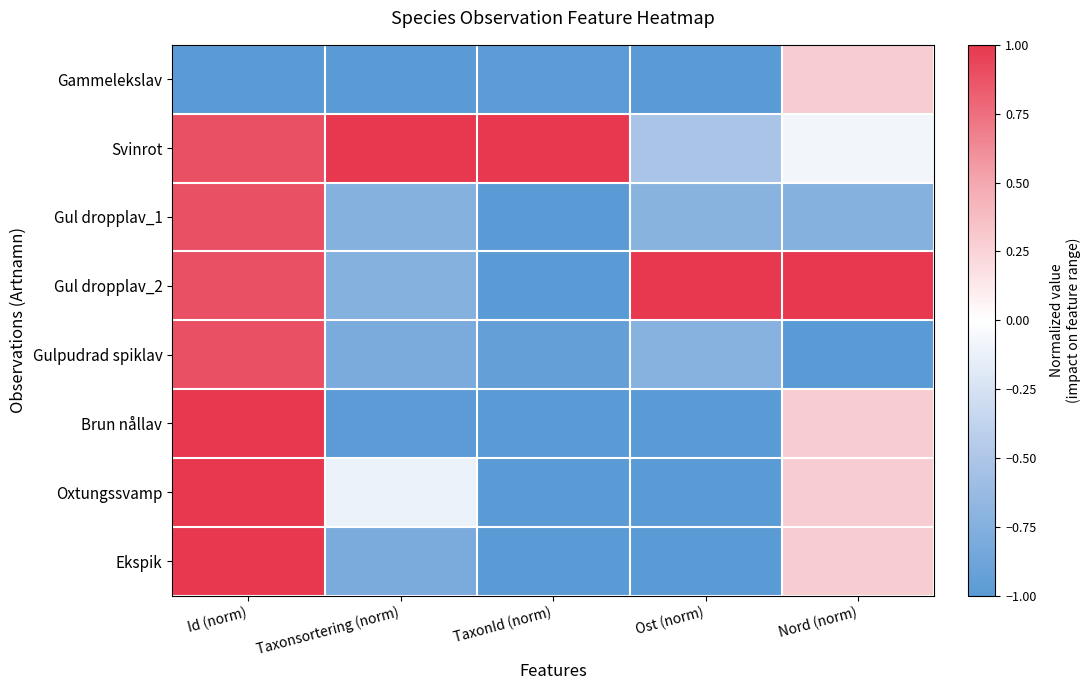

How many data points does each series have?

5